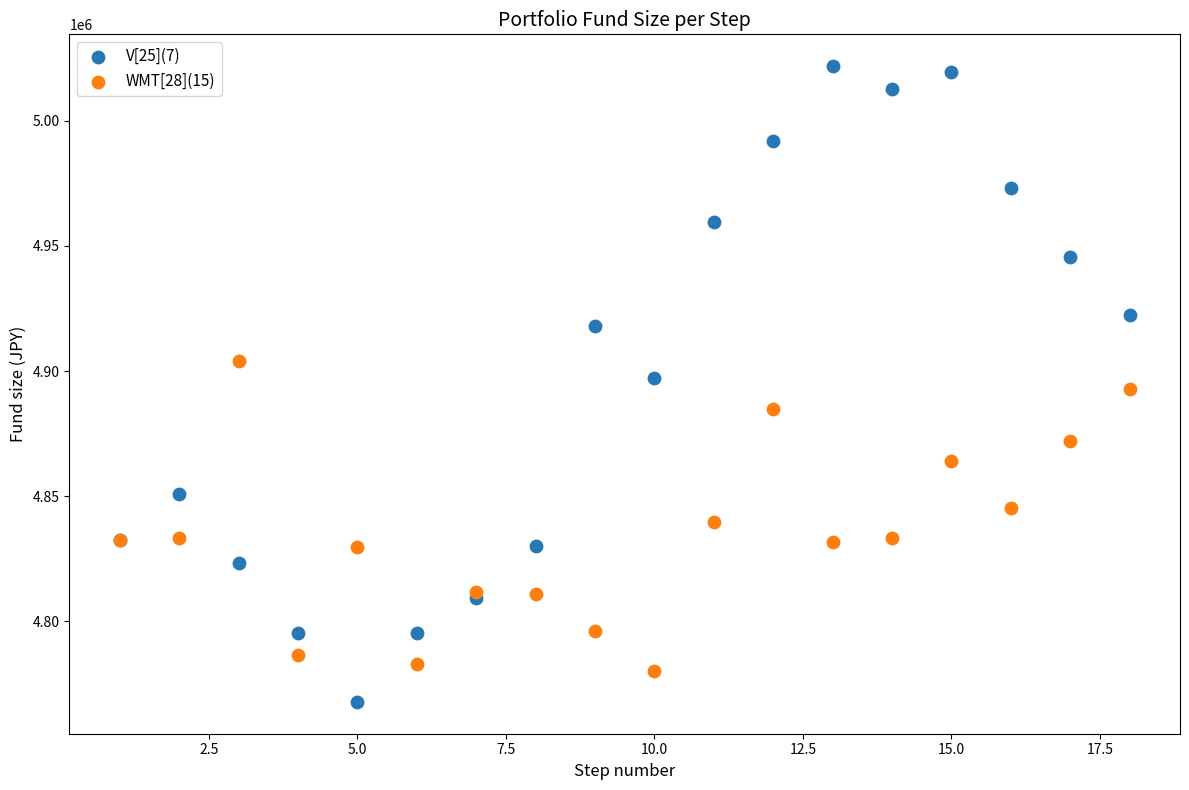

Which series has the largest Y range (max minus min)?

V[25](7)